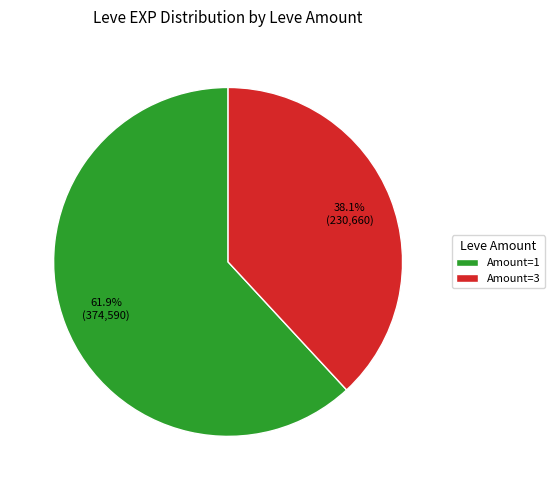

To the nearest percent, what is the average slice percentage?

50%